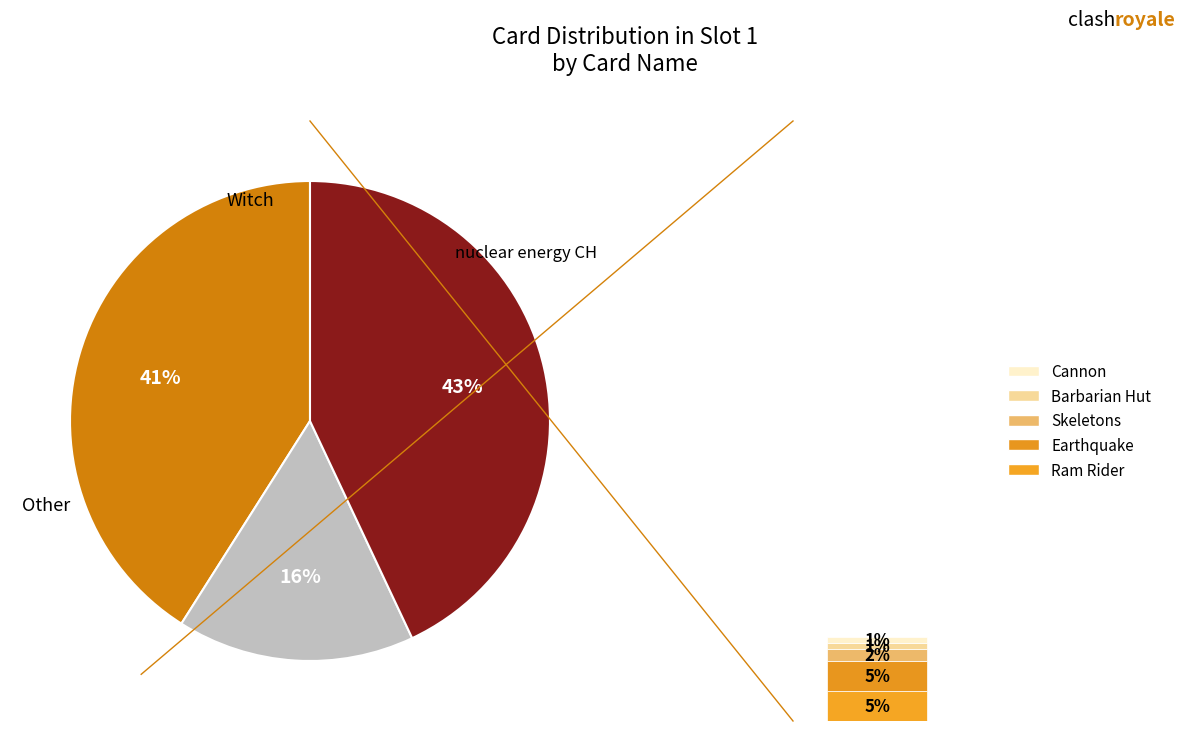

Which category has the smallest portion of the pie?

Barbarian Hut